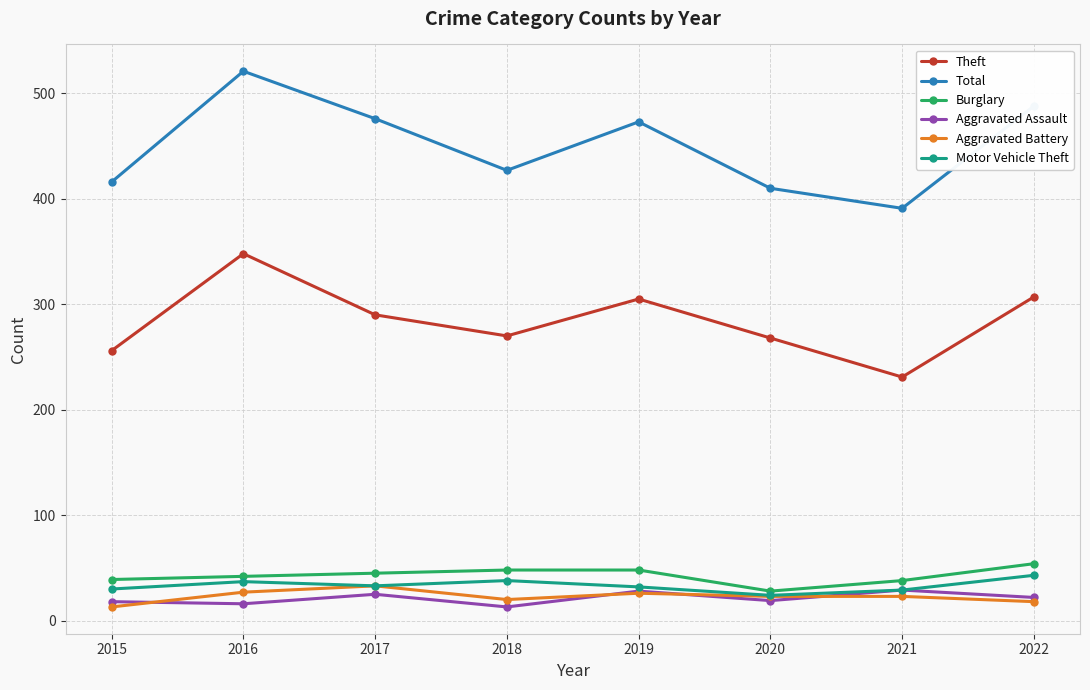

Which category has the lowest value in the Total series?

2021